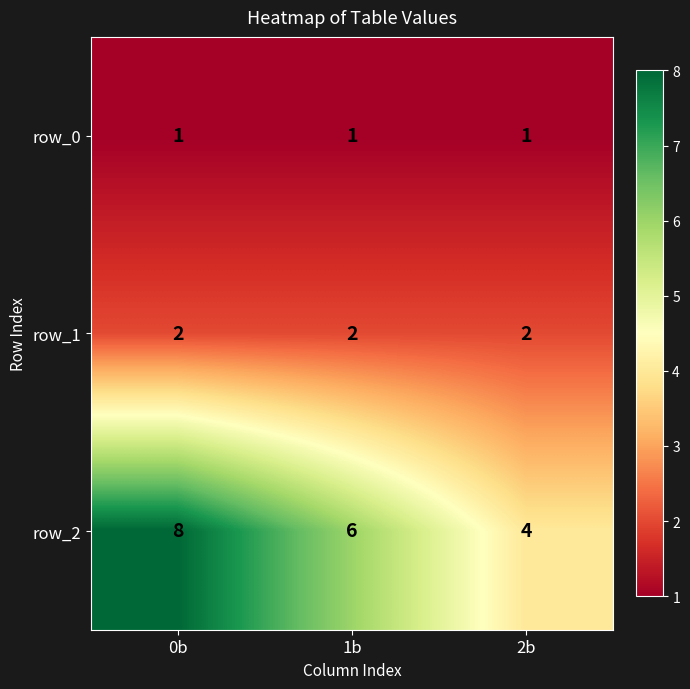

Which label corresponds to the largest value in the chart?

0b